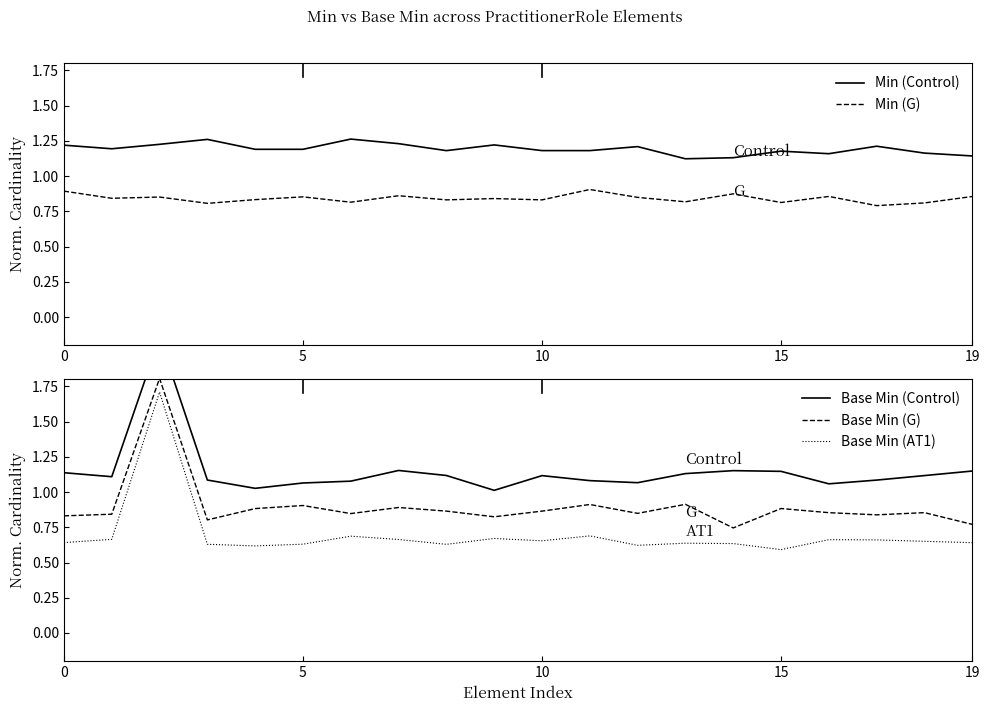

What are all the series names shown in the legend?

Min (Control), Min (G), Base Min (Control), Base Min (G), Base Min (AT1)